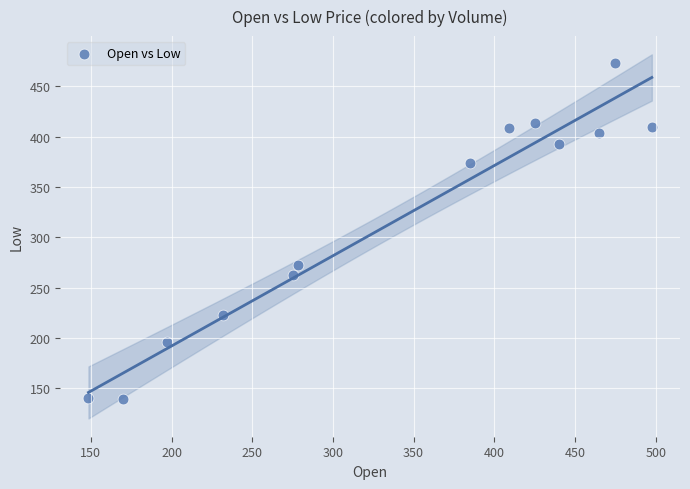

What is the range of Y values (max minus min)?

334.0